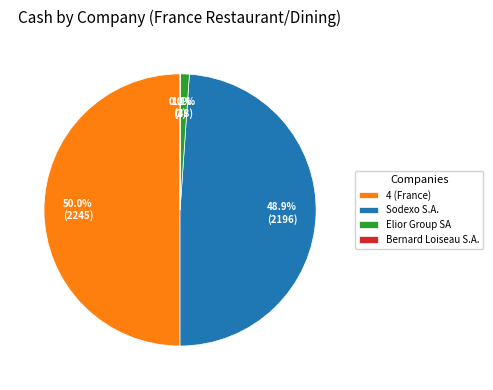

The Sodexo S.A. slice represents 49% of the pie. True or false?

True